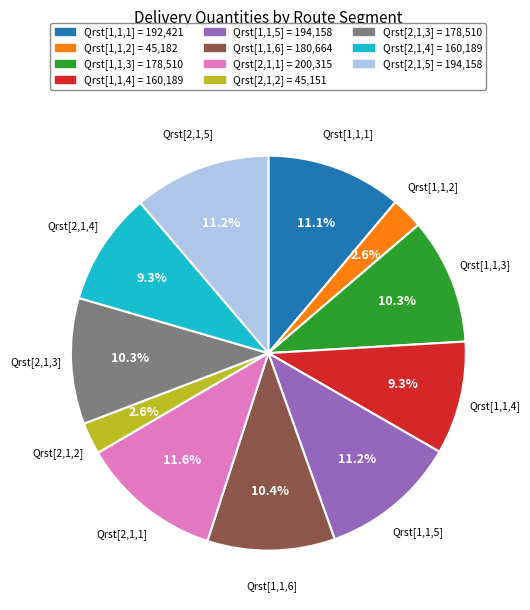

Is there any slice that represents more than half of the pie?

No